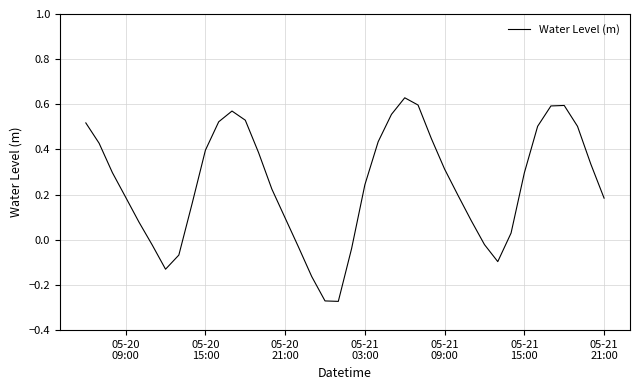

What is the smallest value displayed?

-0.3